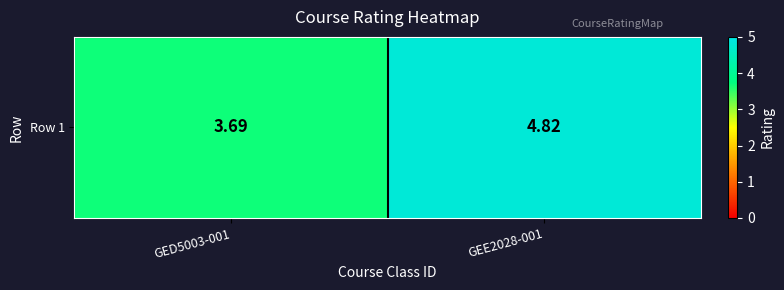

What is the greatest value displayed?

4.8